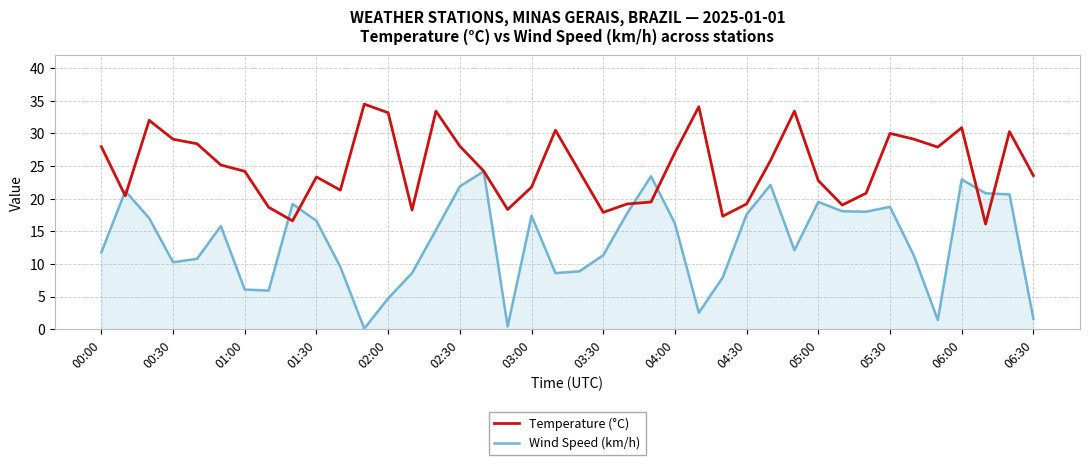

What is the maximum value shown in the chart?

34.5